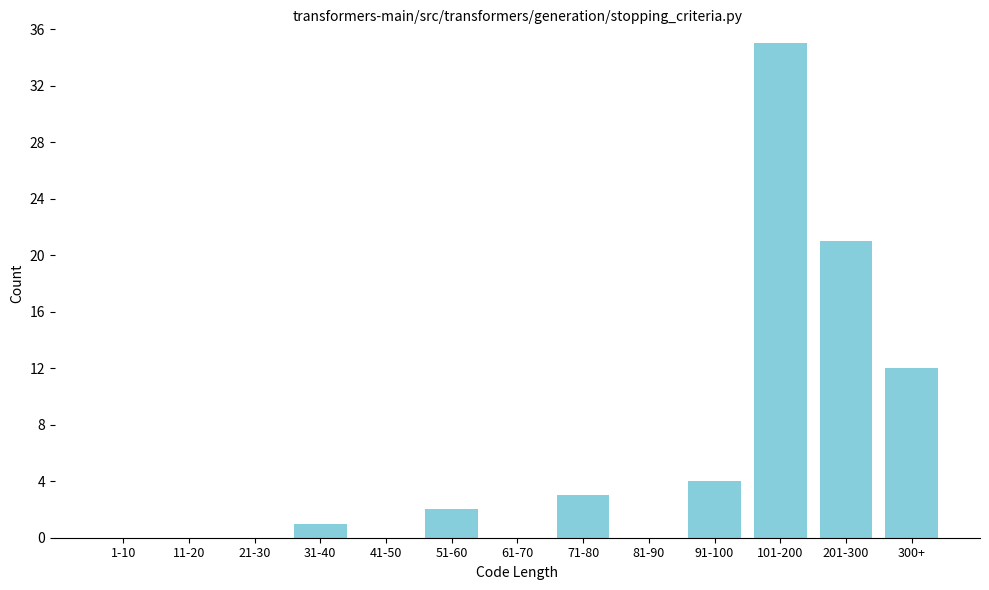

Reading right to left, extract all data points from this chart.

300+=12	201-300=21	101-200=35	91-100=4	81-90=0	71-80=3	61-70=0	51-60=2	41-50=0	31-40=1	21-30=0	11-20=0	1-10=0